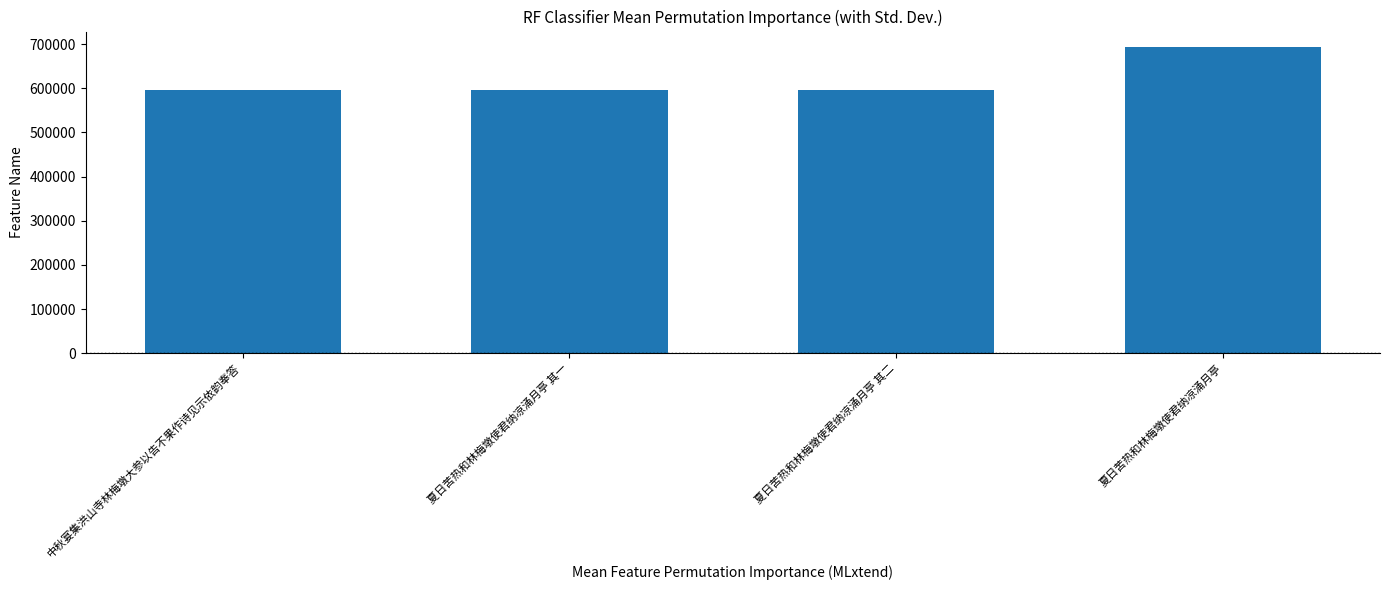

Is it true that the value at 夏日苦热和林梅墩使君纳凉涌月亭 其二 is 597277?

True